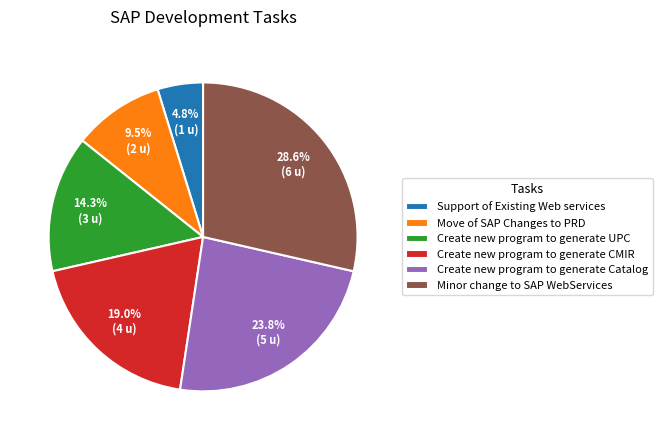

Count the number of slices in the pie.

6